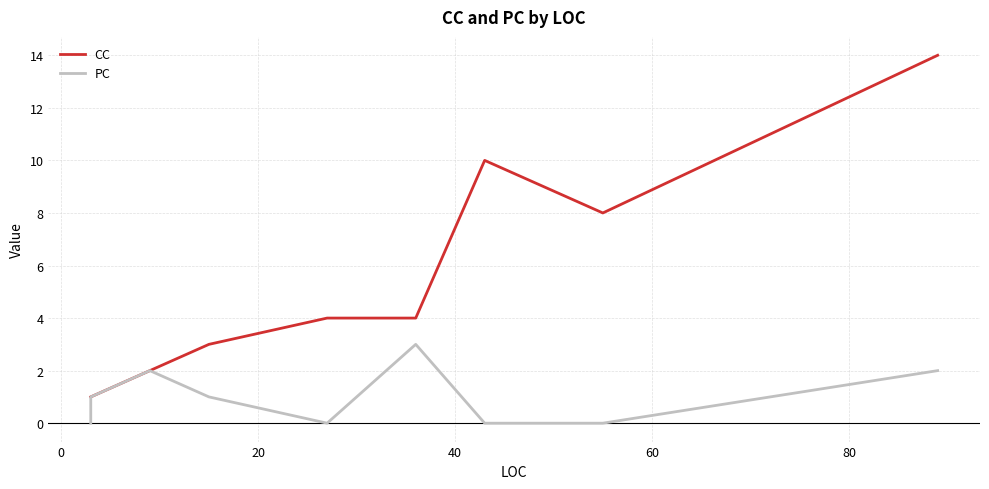

In PC, how many points are lower than both neighbors (excluding endpoints)?

1